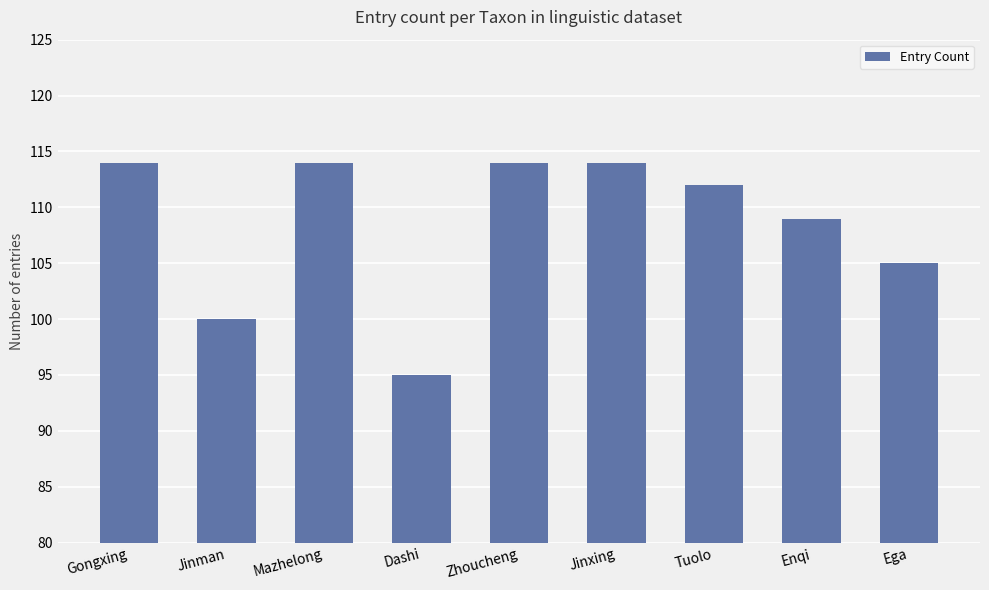

What is the label of the 8th bar from the right?

Jinman